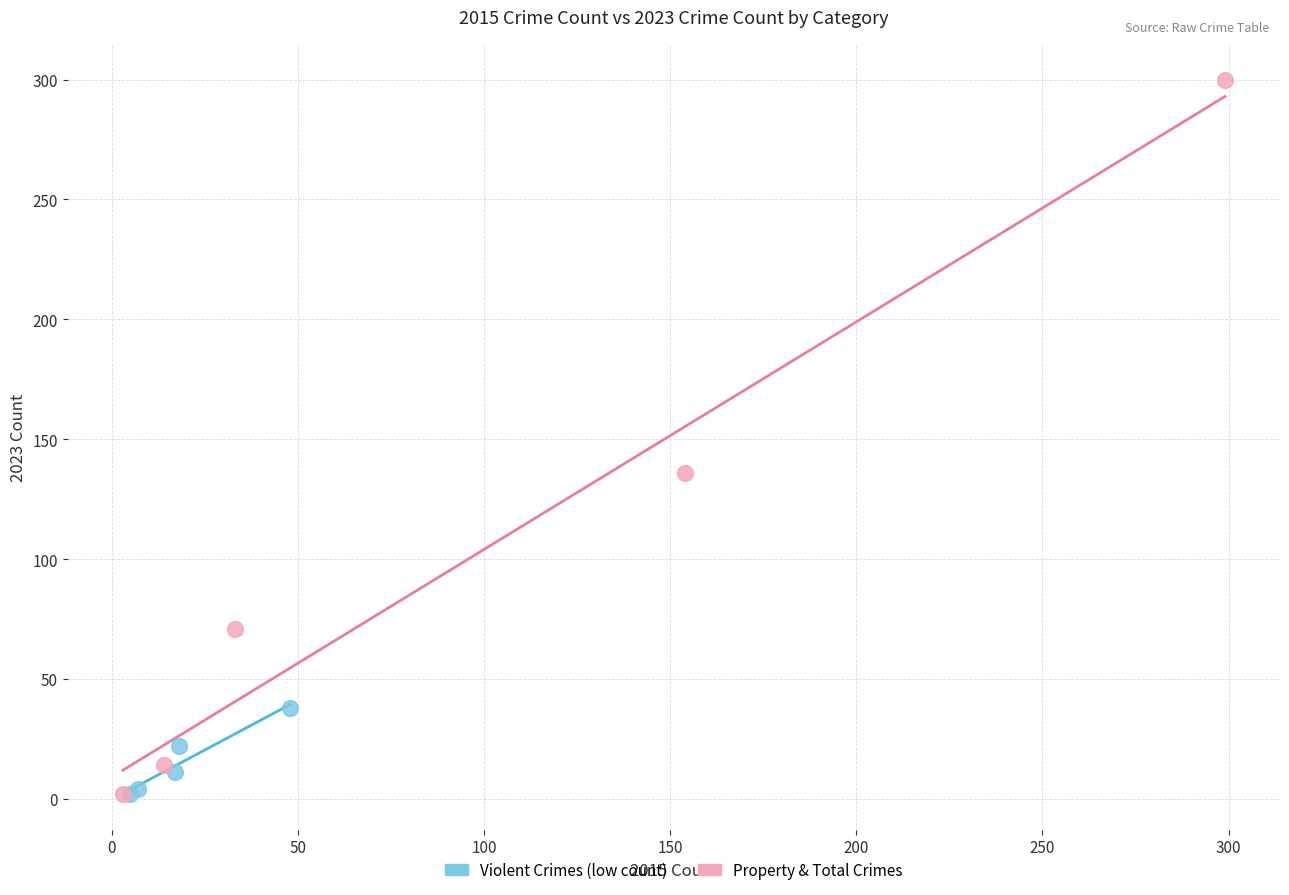

Which series has the widest spread of Y values?

Property & Total Crimes